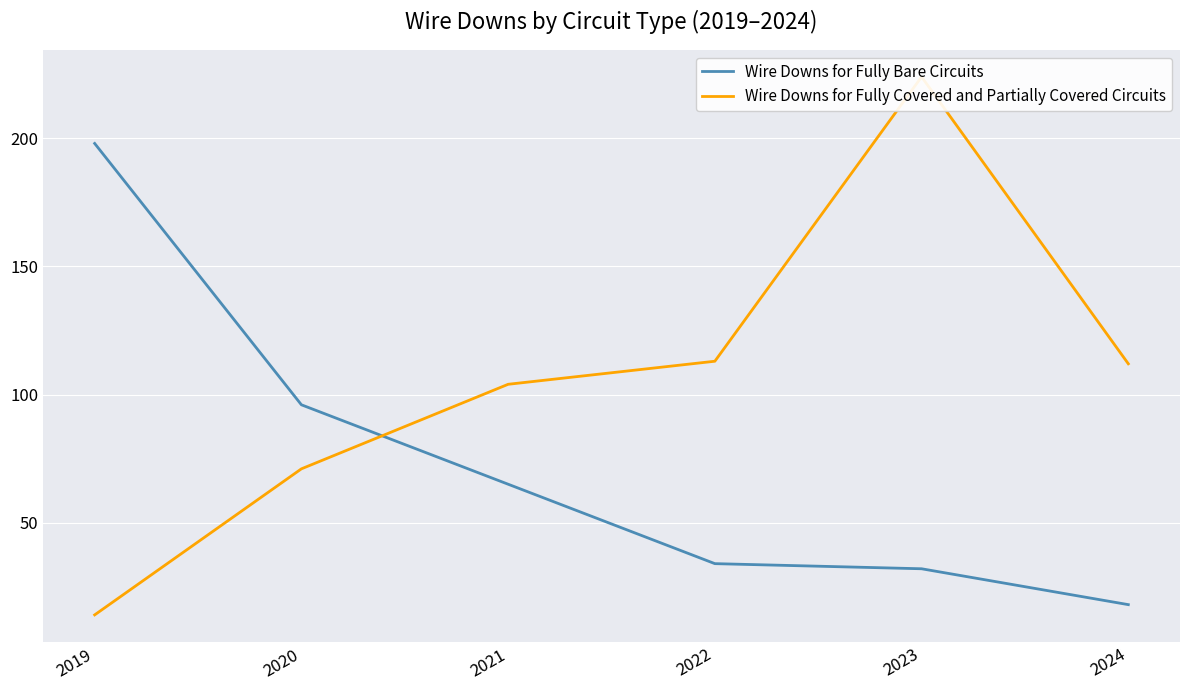

Is the value of Wire Downs for Fully Bare Circuits at 2024 greater than the value of Wire Downs for Fully Covered and Partially Covered Circuits at 2021?

No